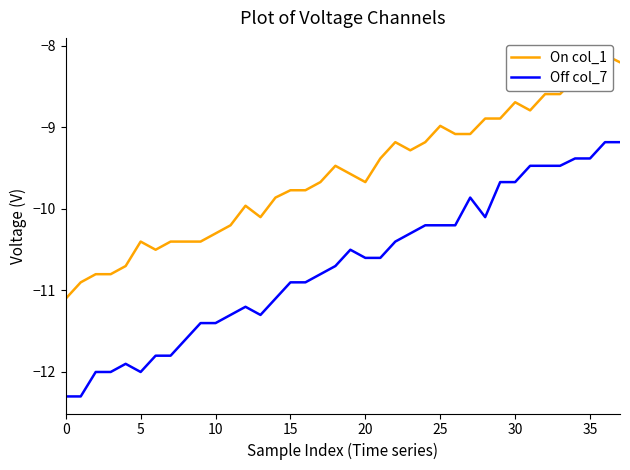

At which label is On col_1 closest to -9?

25